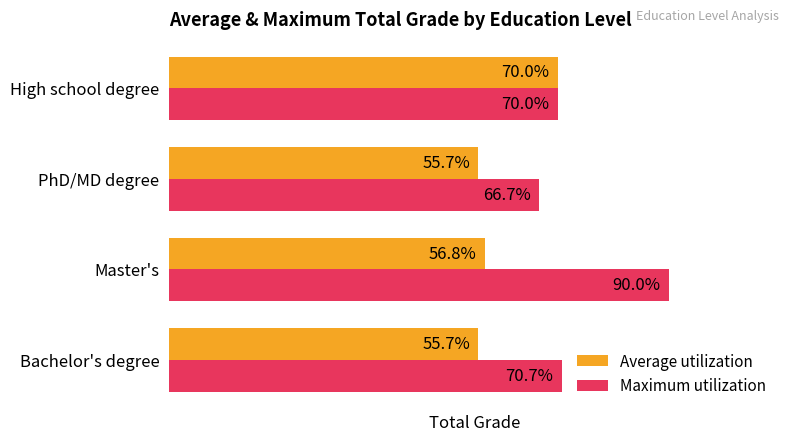

At which category is the sum across all series the highest?

Master's